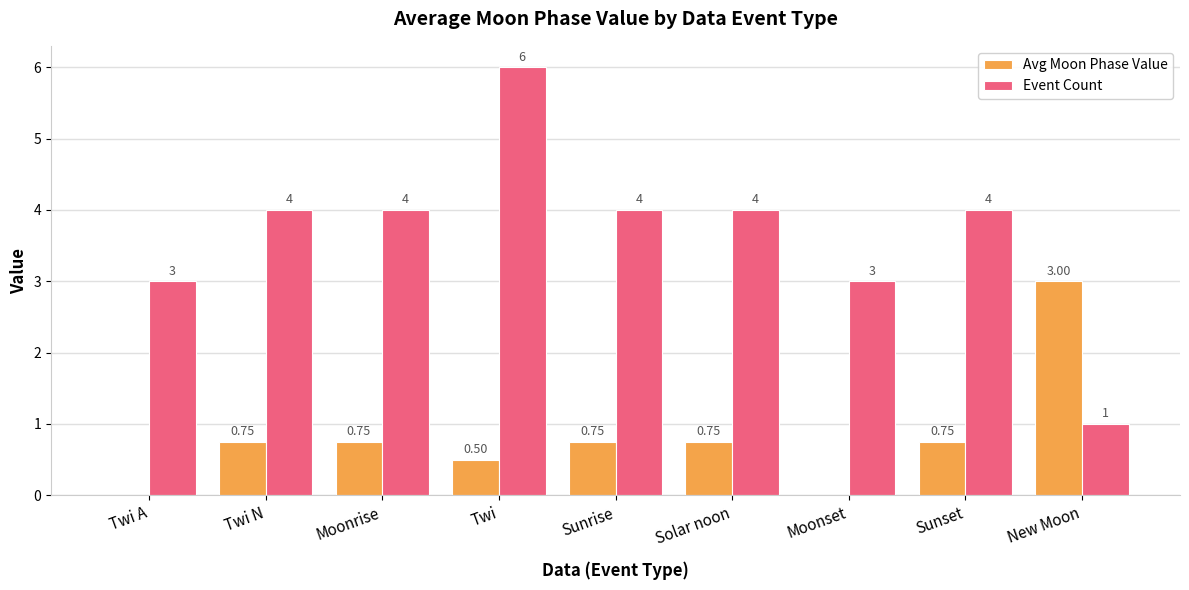

Which series has the largest total across all categories?

Event Count